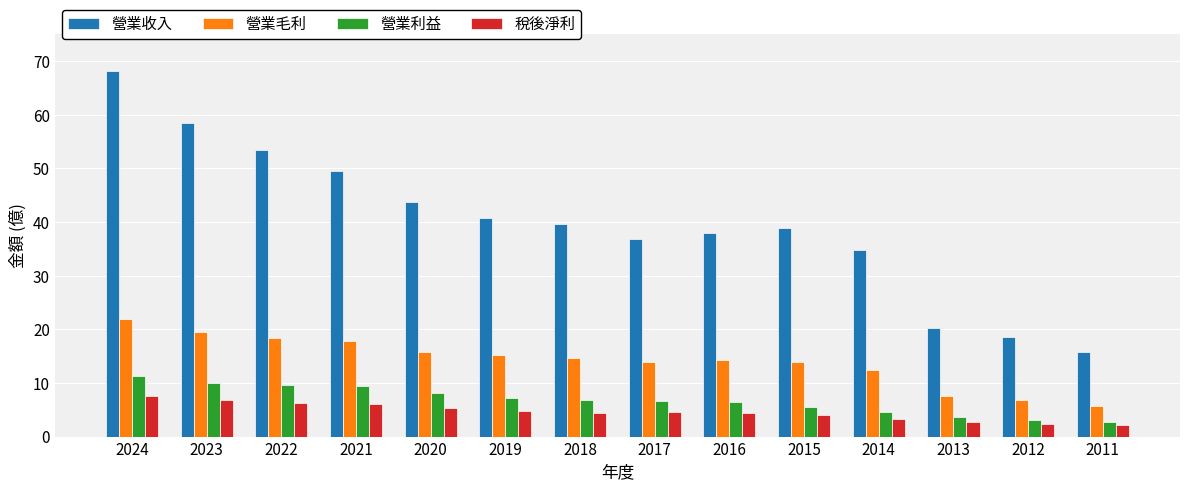

How many series are shown in this chart?

4